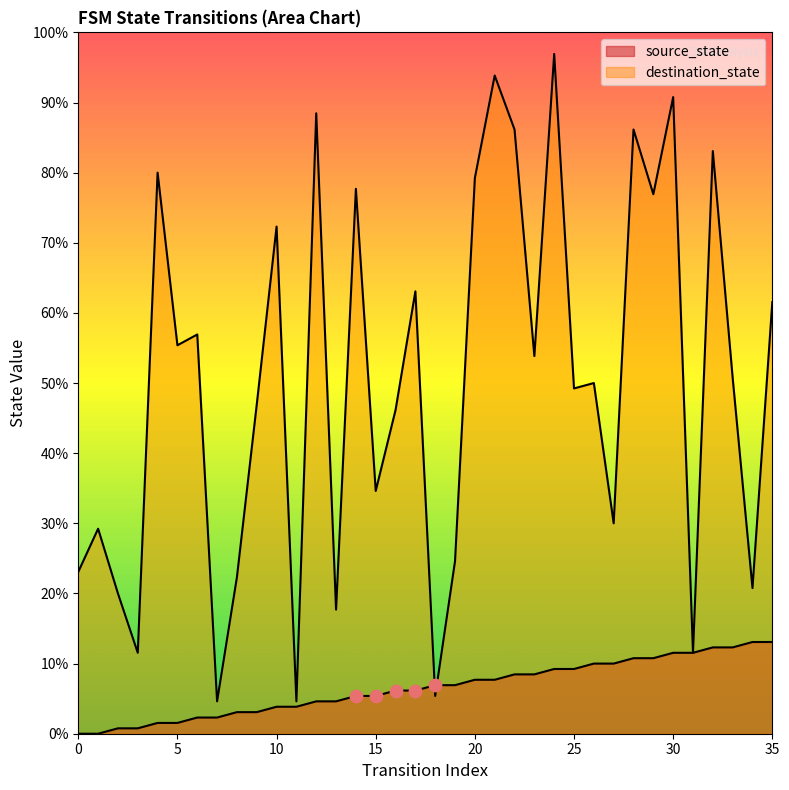

Which series has the largest total across all categories?

destination_state